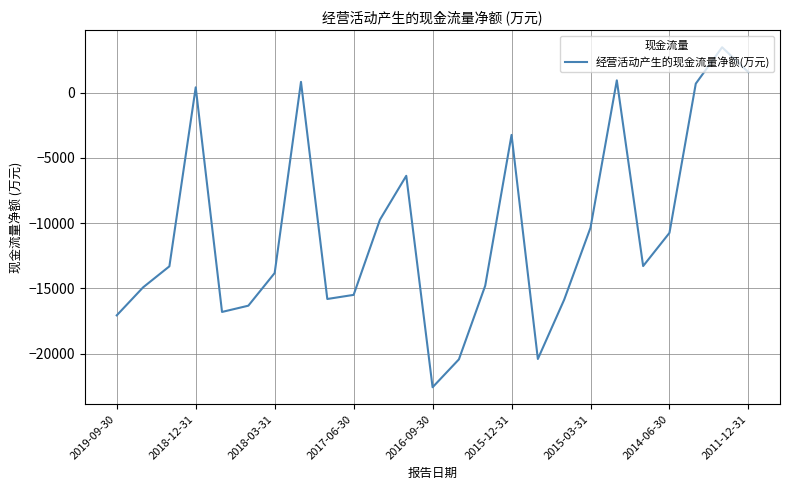

How many lines are shown in the chart?

1